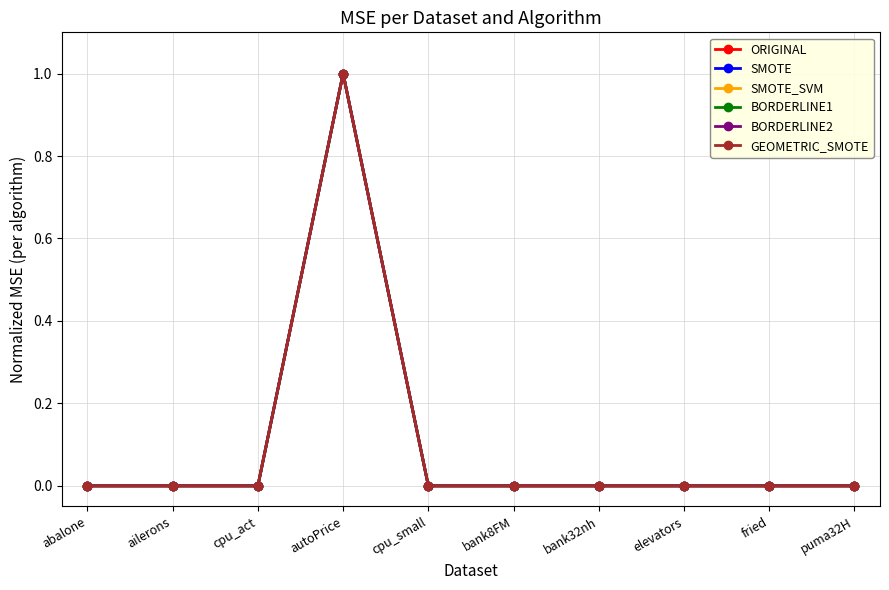

At which category is the sum across all series the highest?

autoPrice